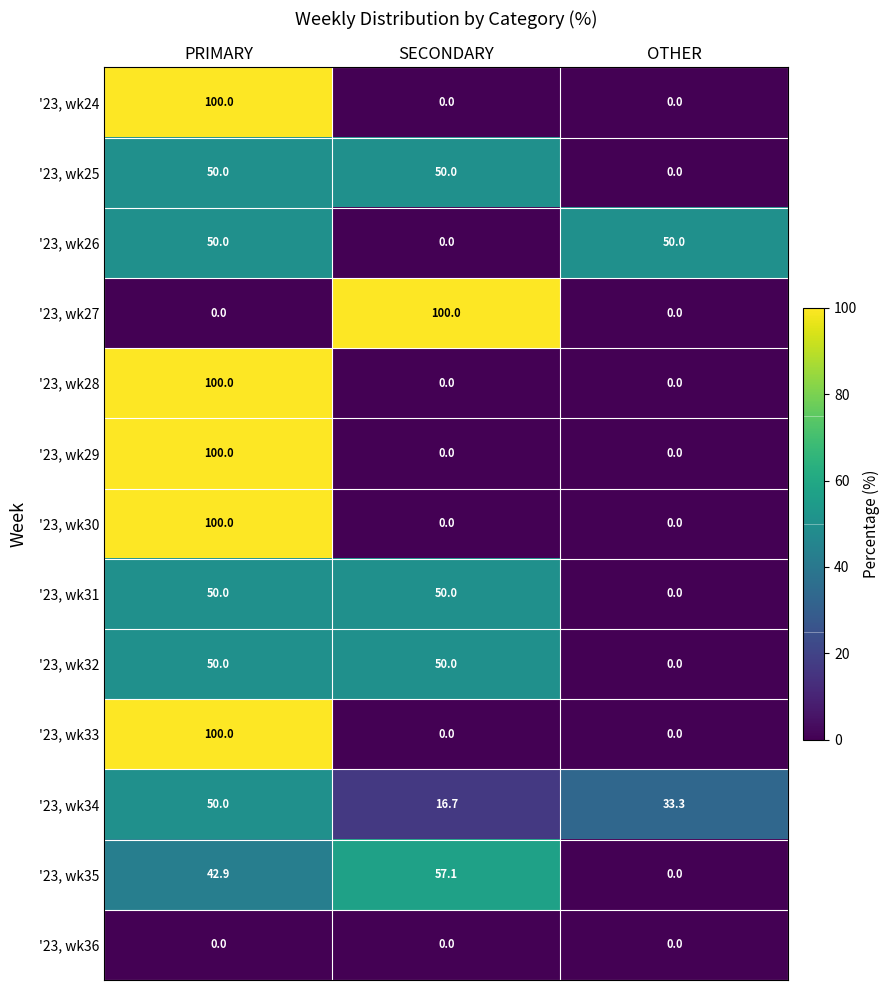

How many '23, wk31 values are between 0 and 50?

3